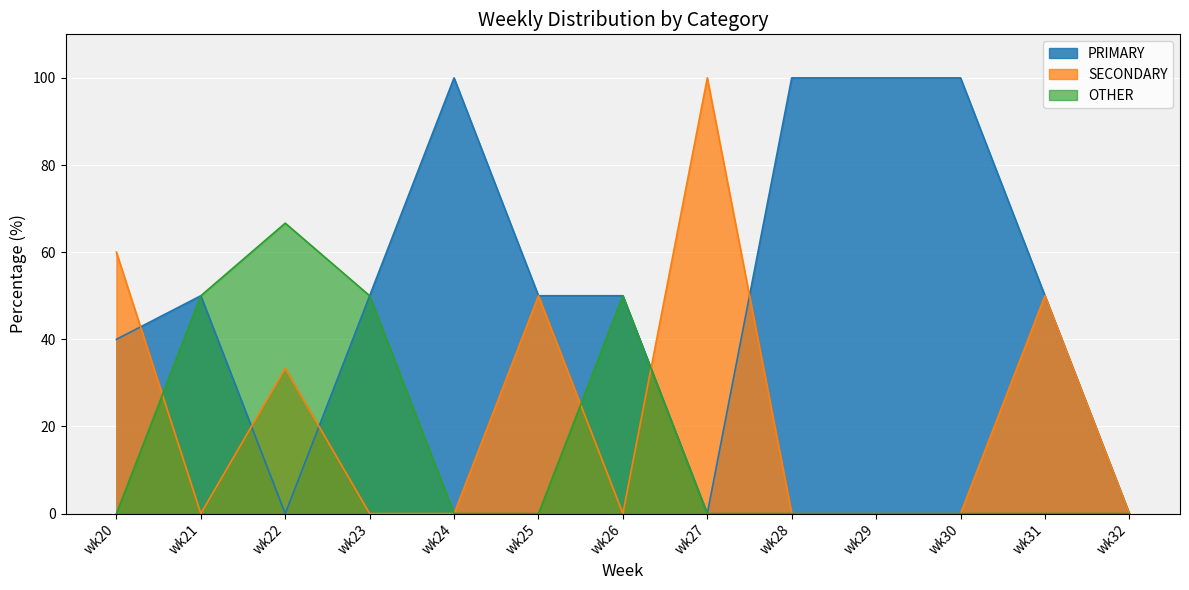

List the series in order of their overall mean, highest first.

PRIMARY, SECONDARY, OTHER